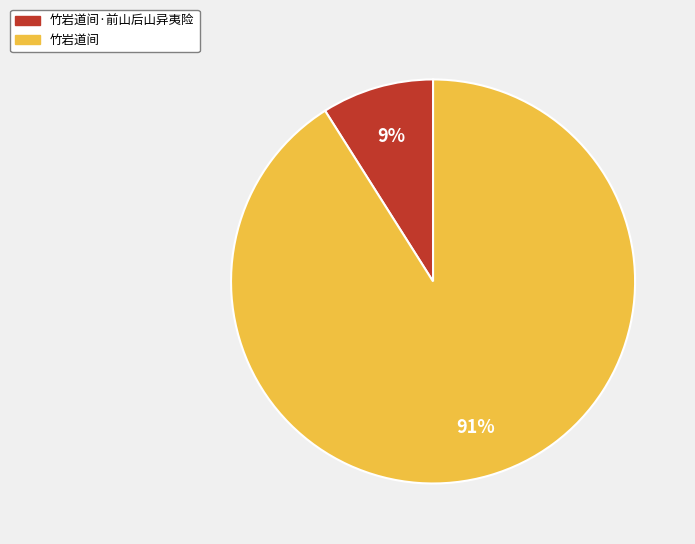

Count the number of slices in the pie.

2